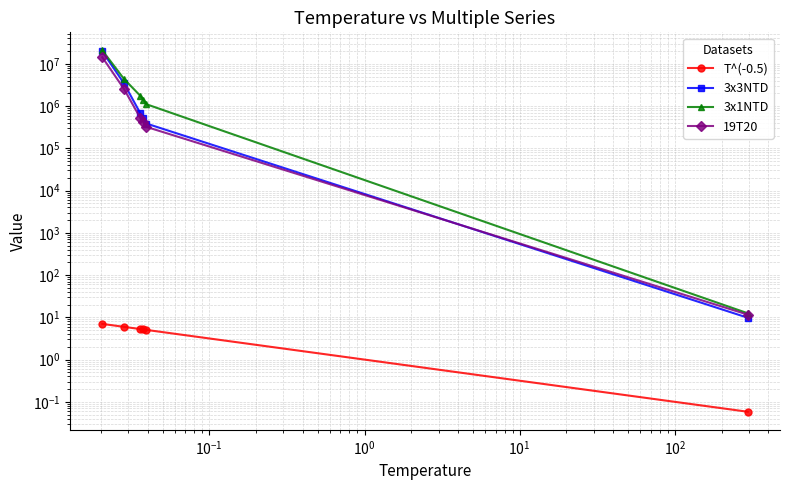

Which series has the widest spread of values?

3x1NTD